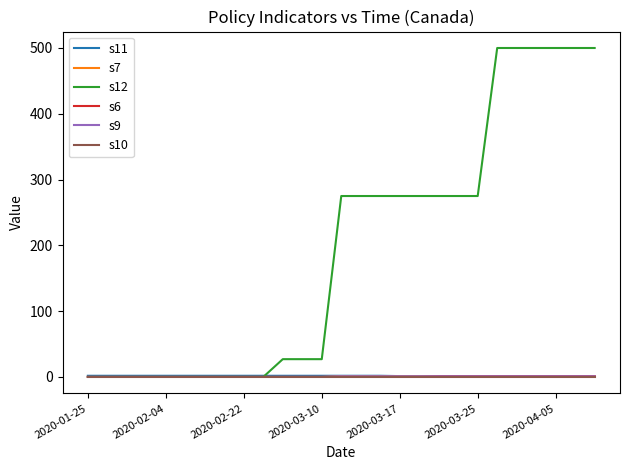

At which category does the chart reach its peak across all series?

21